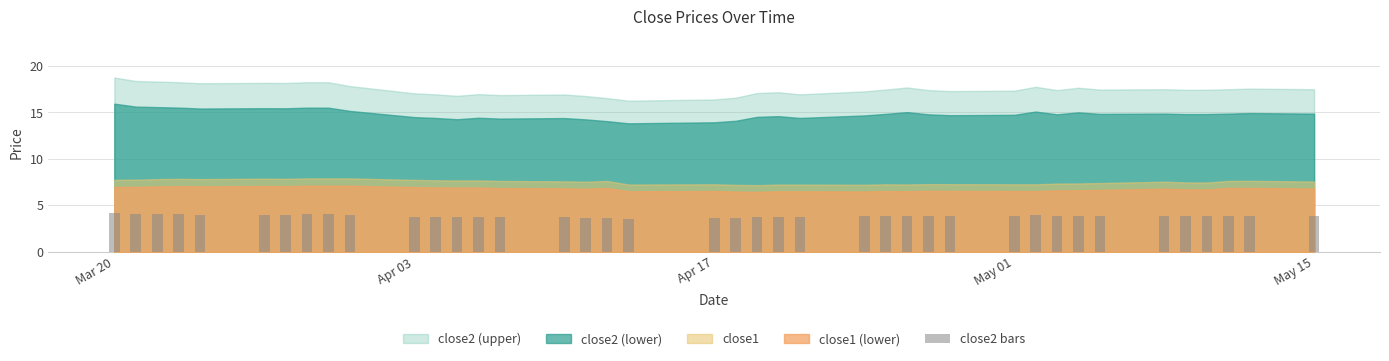

What is the maximum value shown in the chart?

4.1